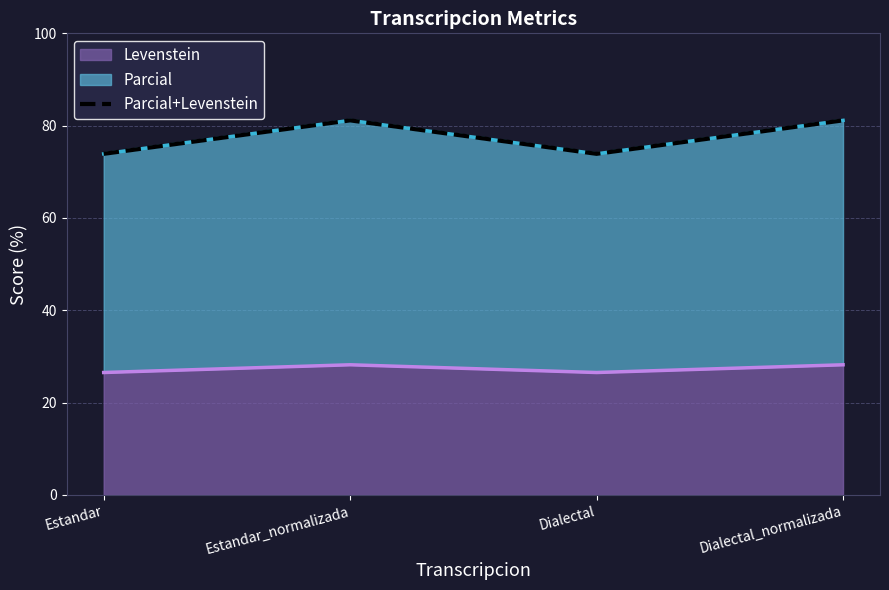

Approximately how many times larger is the value at Dialectal_normalizada compared to Dialectal?

1.1